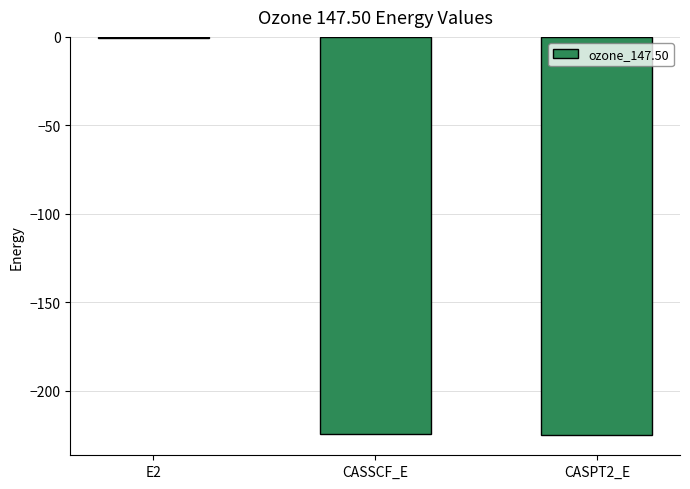

Which label corresponds to the largest value in the chart?

E2